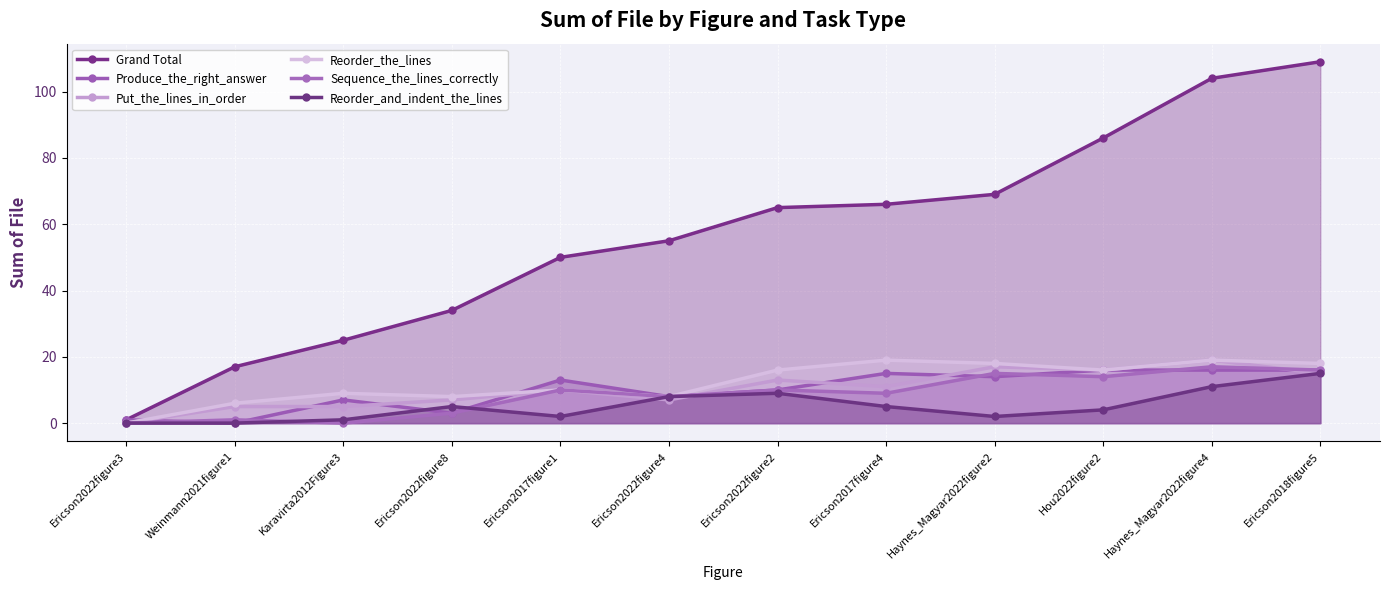

What is the label of the 8th point from the right?

Ericson2017figure1